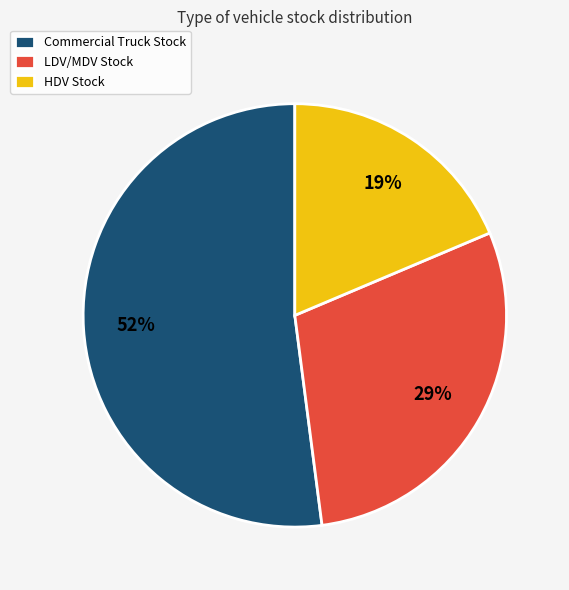

Which category accounts for the majority?

Commercial Truck Stock